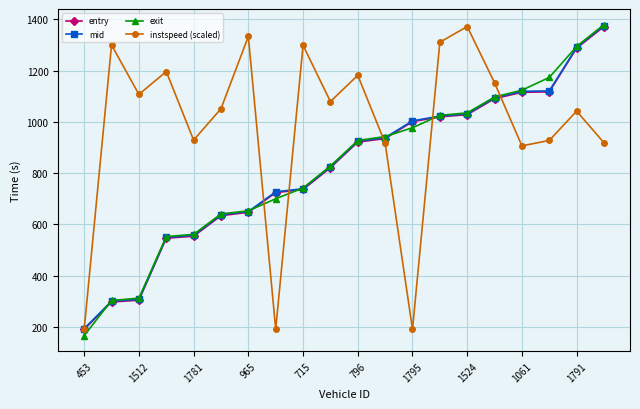

At how many categories does at least one series exceed 985?

16